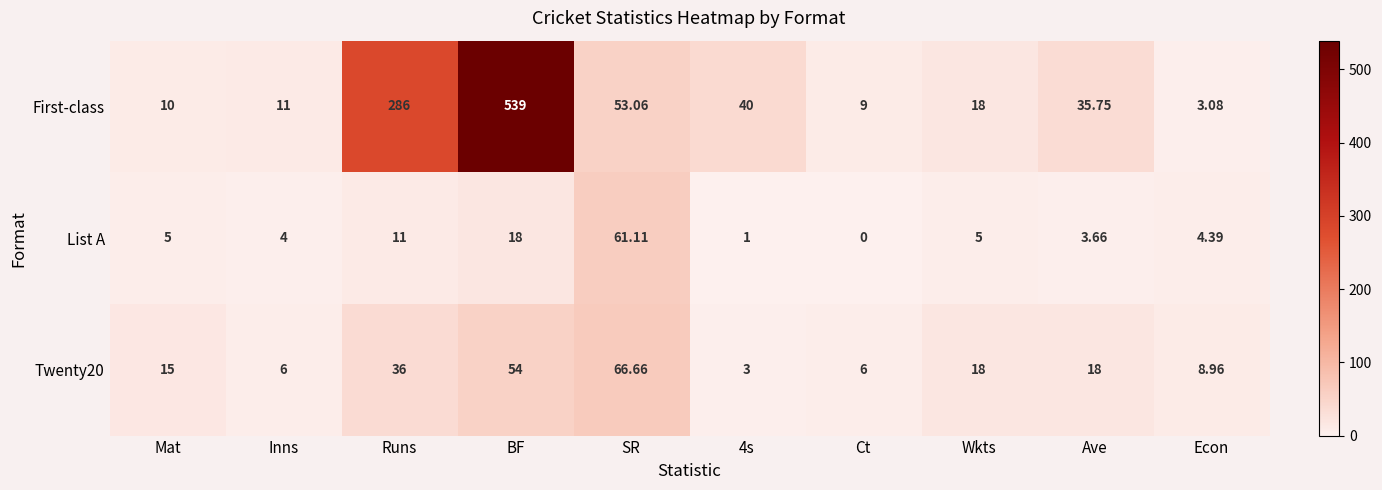

Which series has the largest range (max minus min)?

First-class